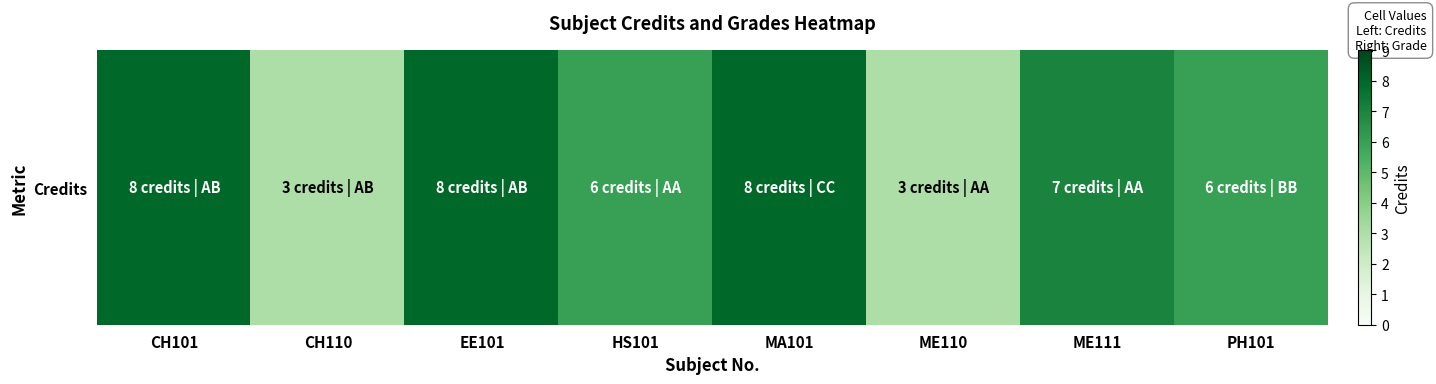

At which label does the data first exceed 7?

CH101